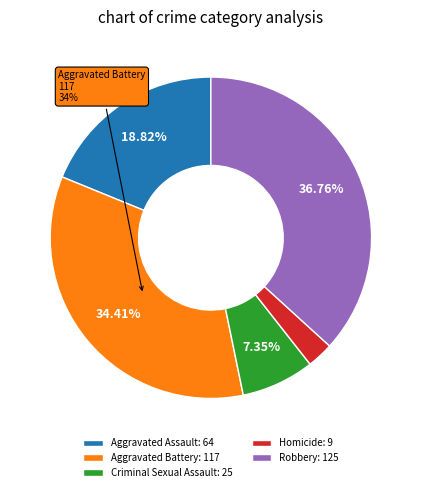

The Aggravated Assault slice represents 19% of the pie. True or false?

True